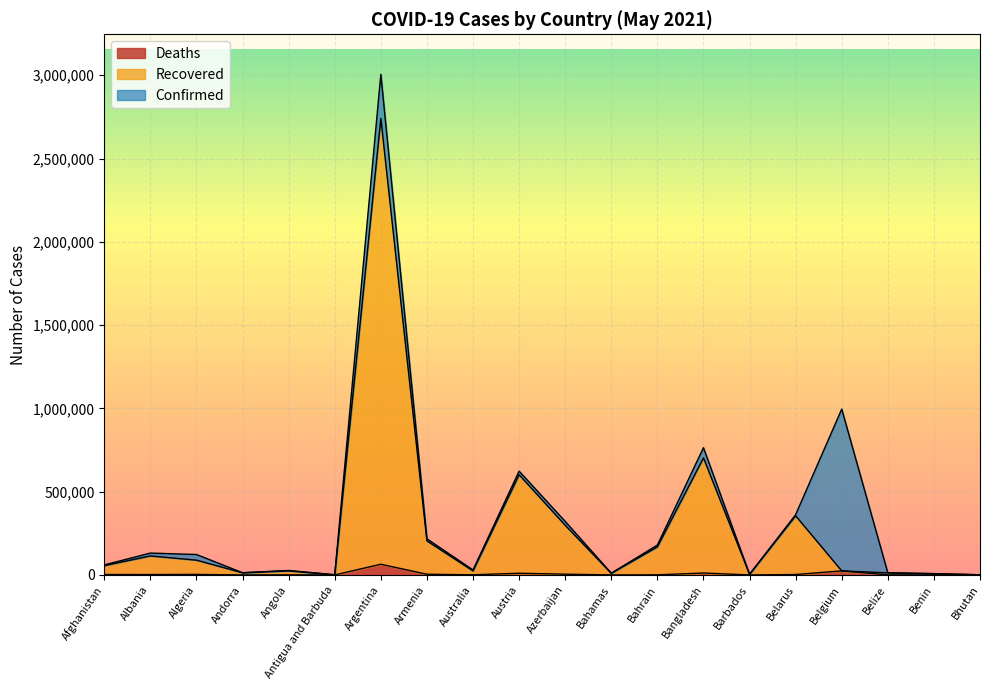

At which label does Deaths reach its peak?

Argentina